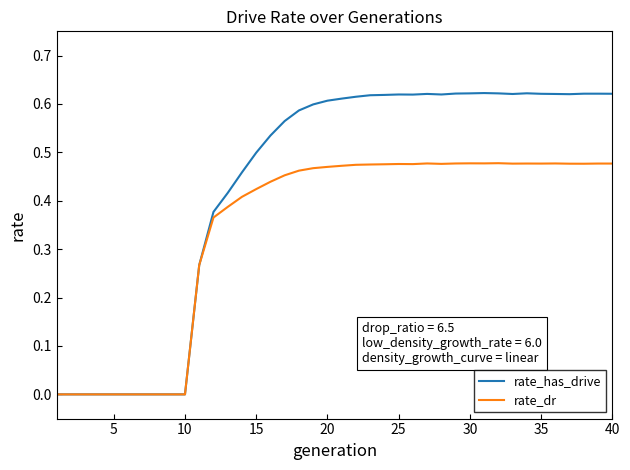

Which series has the largest total across all categories?

rate_has_drive